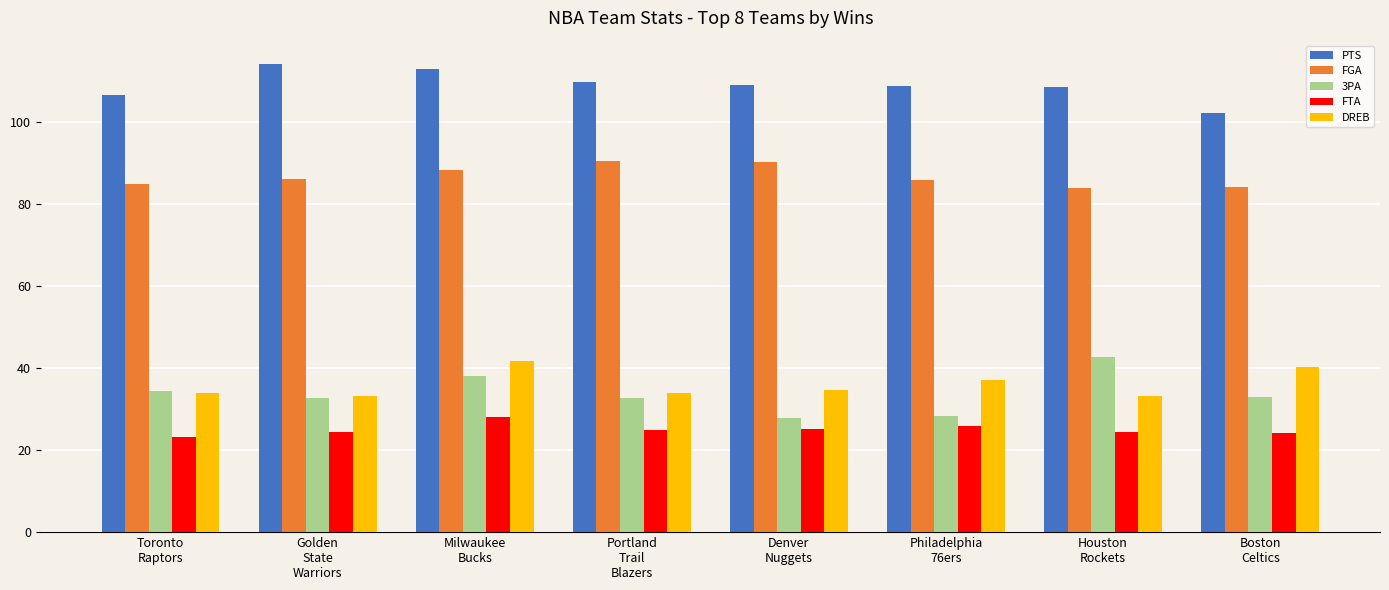

What is the smallest value displayed?

23.3